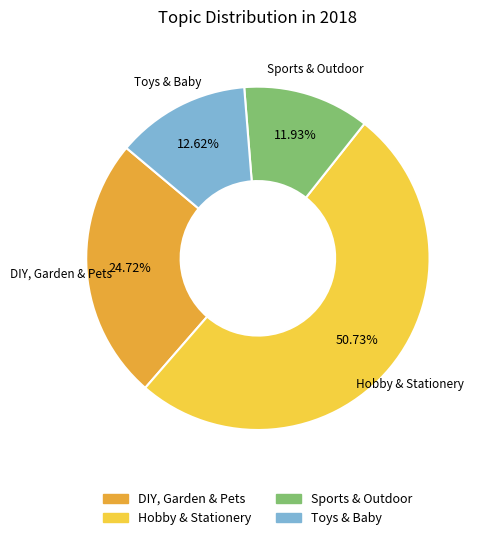

Is there a majority slice in this chart?

Yes